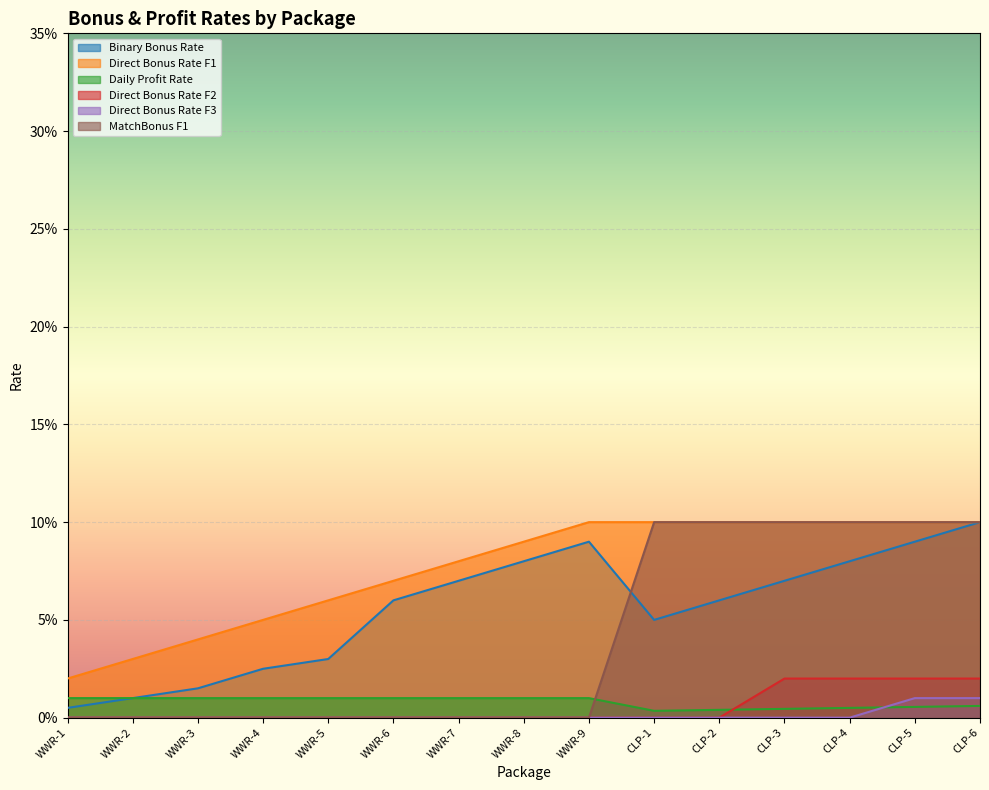

True or false: Binary Bonus Rate and Direct Bonus Rate F2 cross at least once.

False